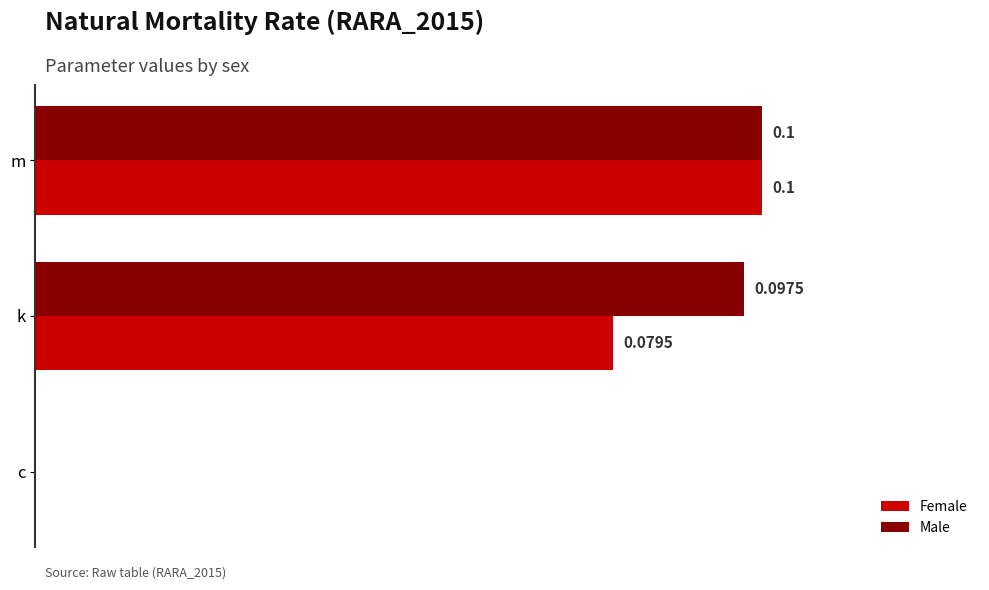

Between k and c, which series saw the biggest shift?

Male